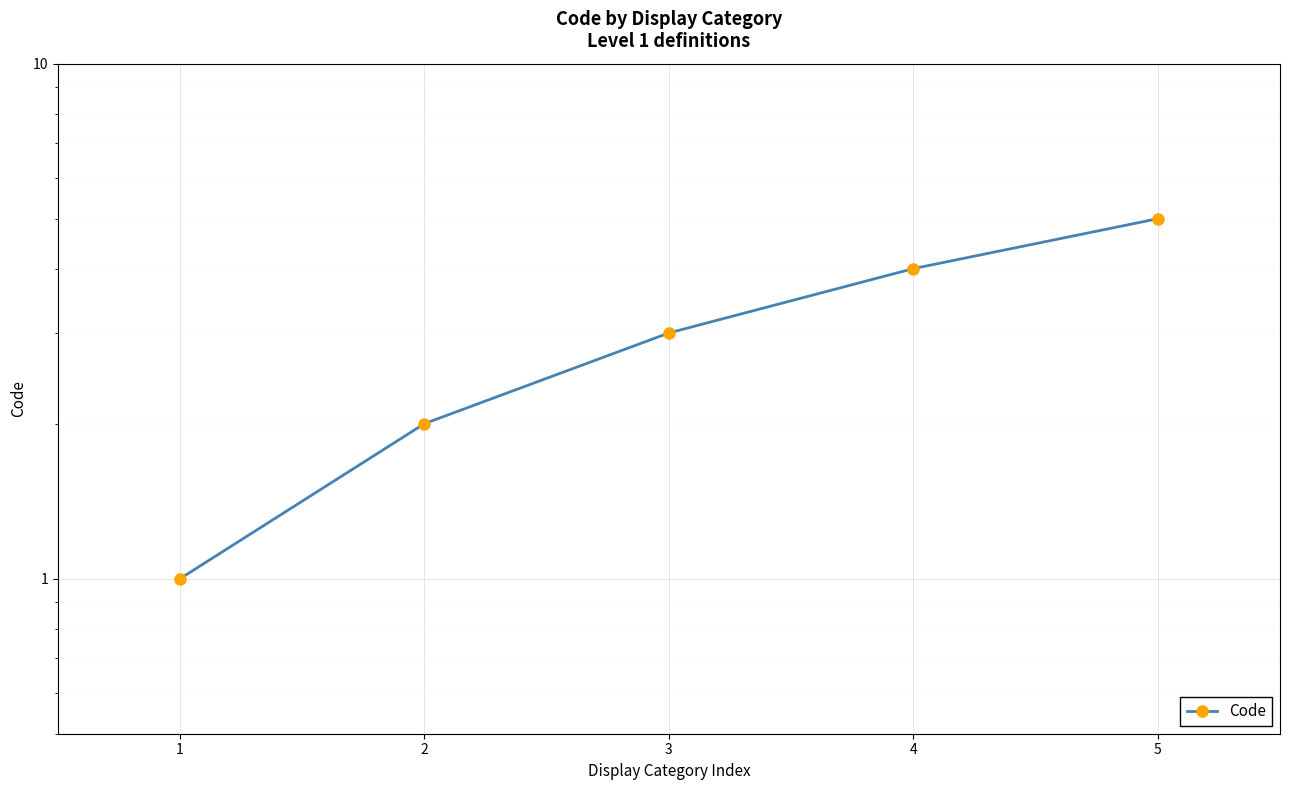

Does the chart display data point markers on the line(s)?

Yes